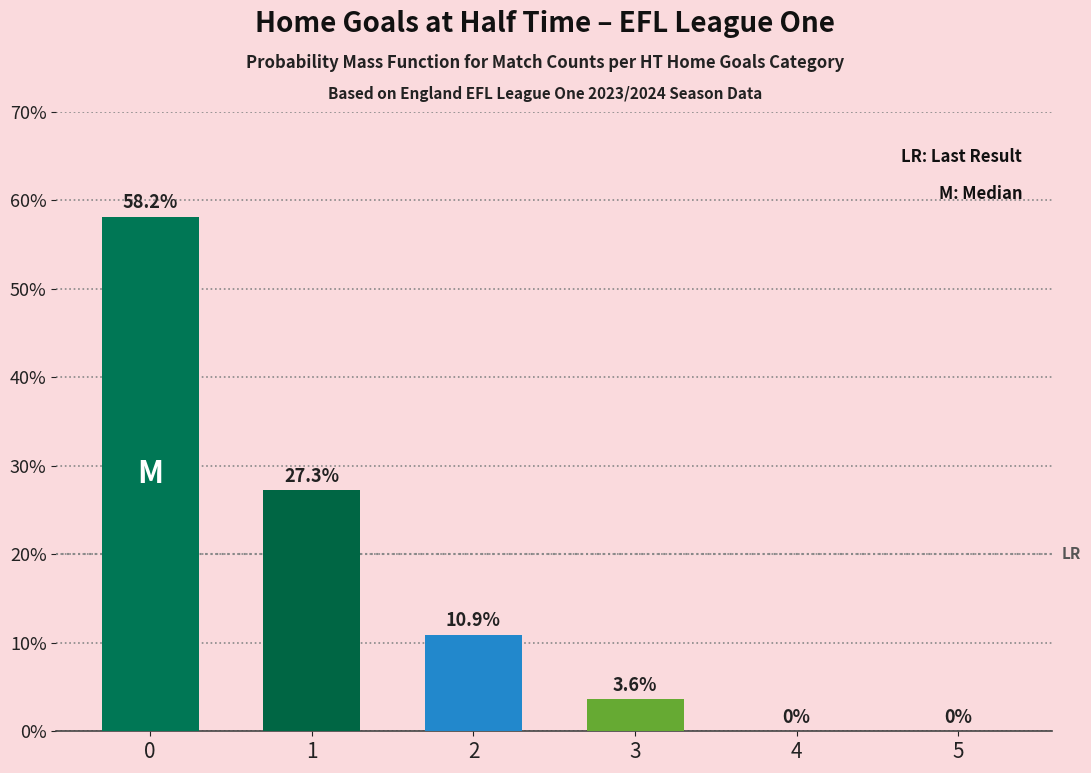

At which label is the value closest to 29?

1